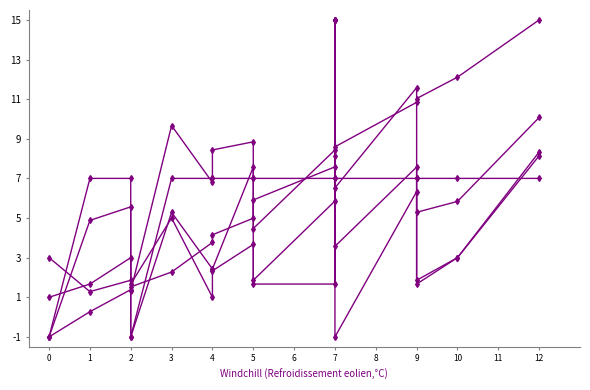

What is the difference between the second highest and minimum values in the col_5 series?

8.0